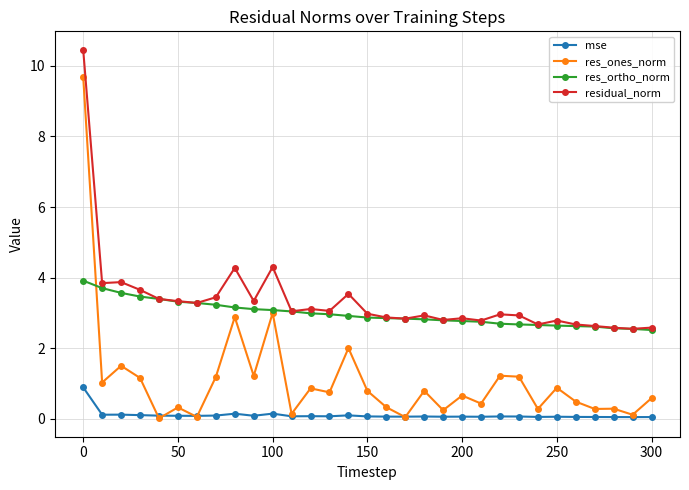

What is the maximum value for residual_norm?

10.5